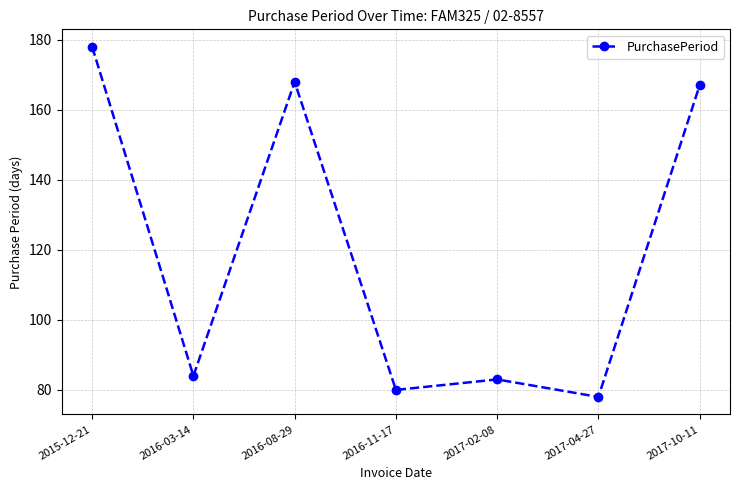

What is the difference between the maximum and second lowest values?

98